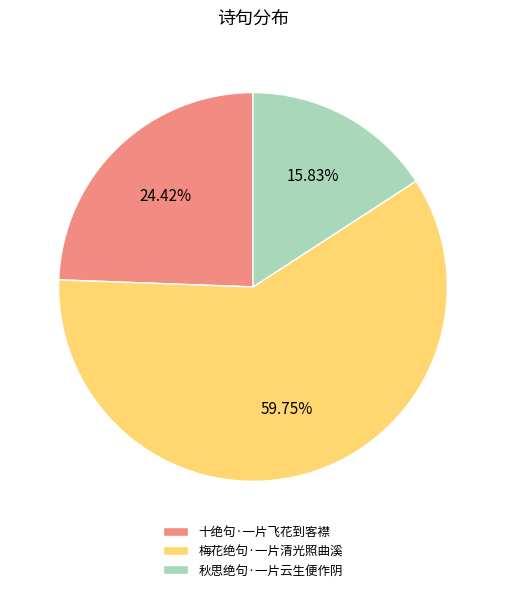

What percentage is NOT represented by 十绝句·一片飞花到客襟?

75.6%